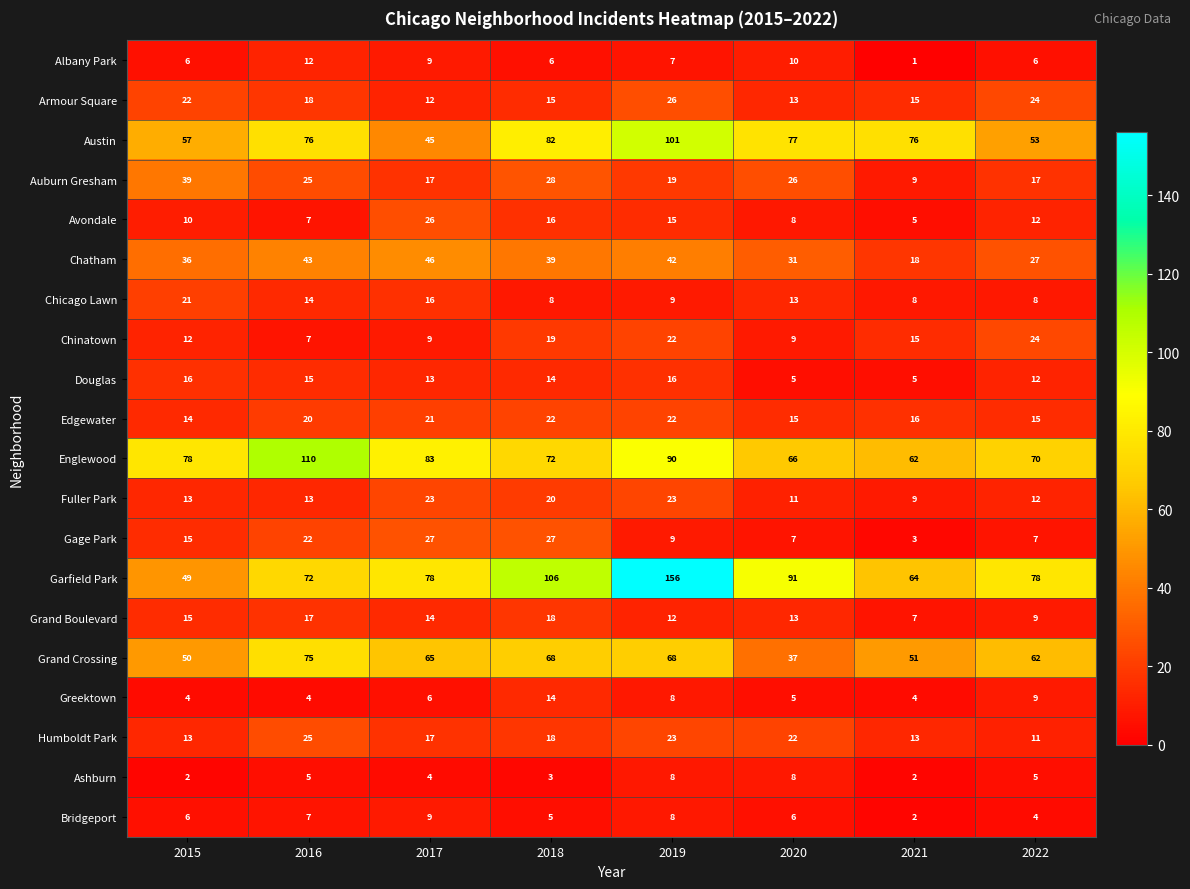

How many series are shown in this chart?

20